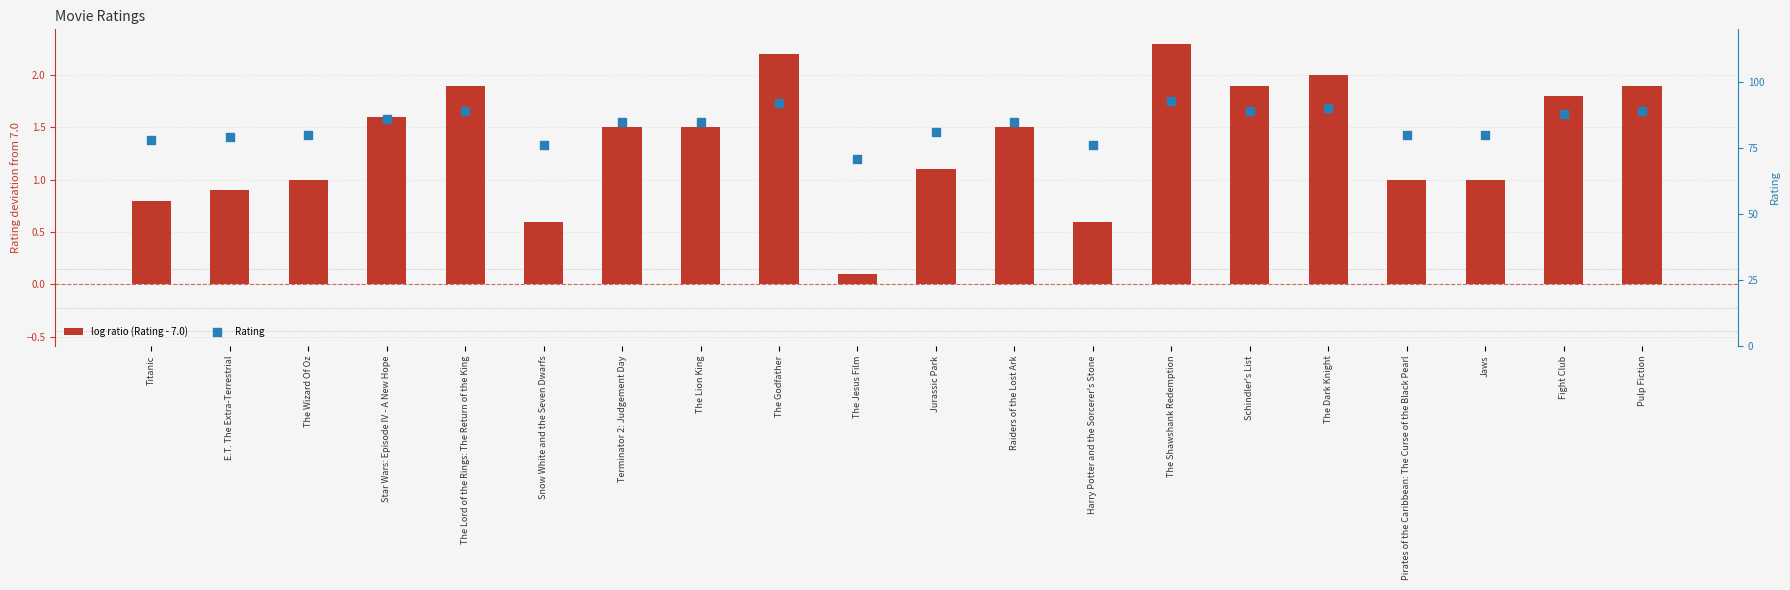

Is the value of log ratio (Rating - 7.0) at Pirates of the Caribbean: The Curse of the Black Pearl greater than the value of Rating at Fight Club?

No